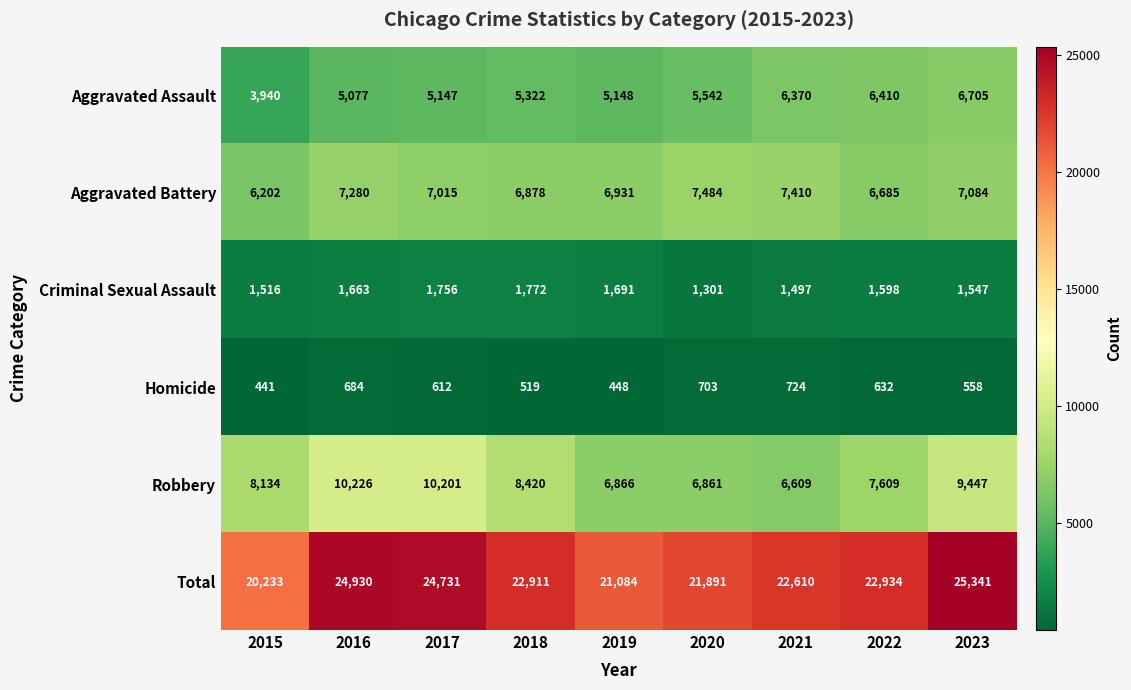

True or false: Homicide has a value of 387 at 2016.

False